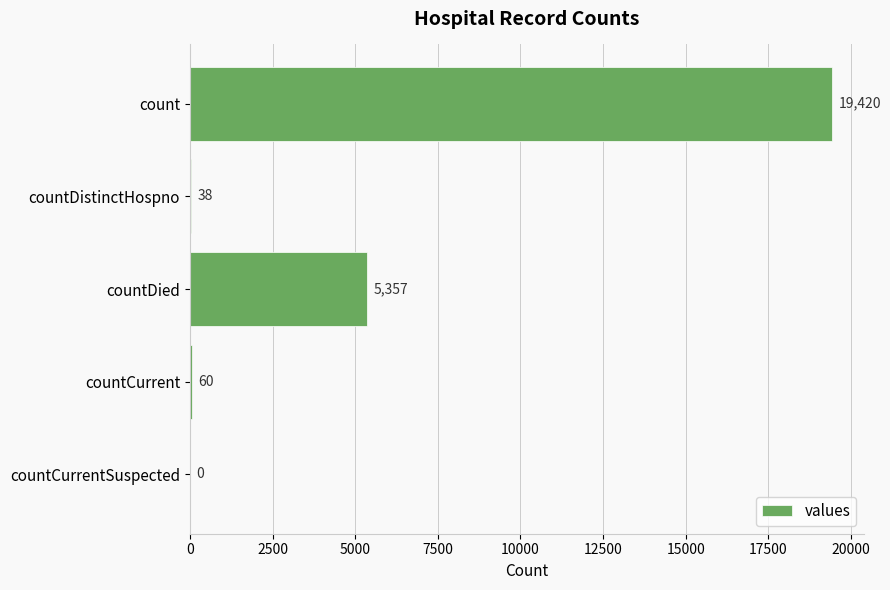

Reading top to bottom, what are all the values shown in this chart?

count=19420	countDistinctHospno=38	countDied=5357	countCurrent=60	countCurrentSuspected=0